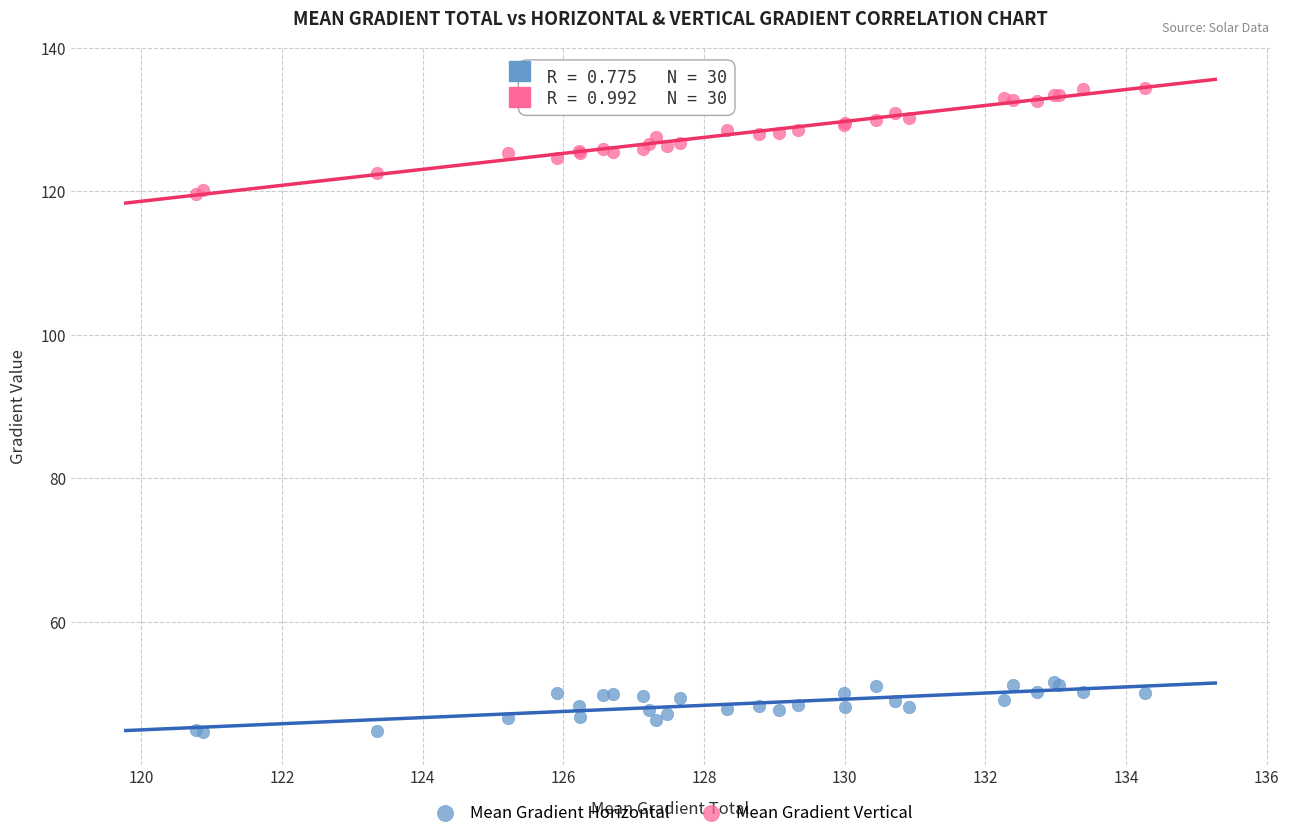

Which series has the largest Y range (max minus min)?

Mean Gradient Vertical